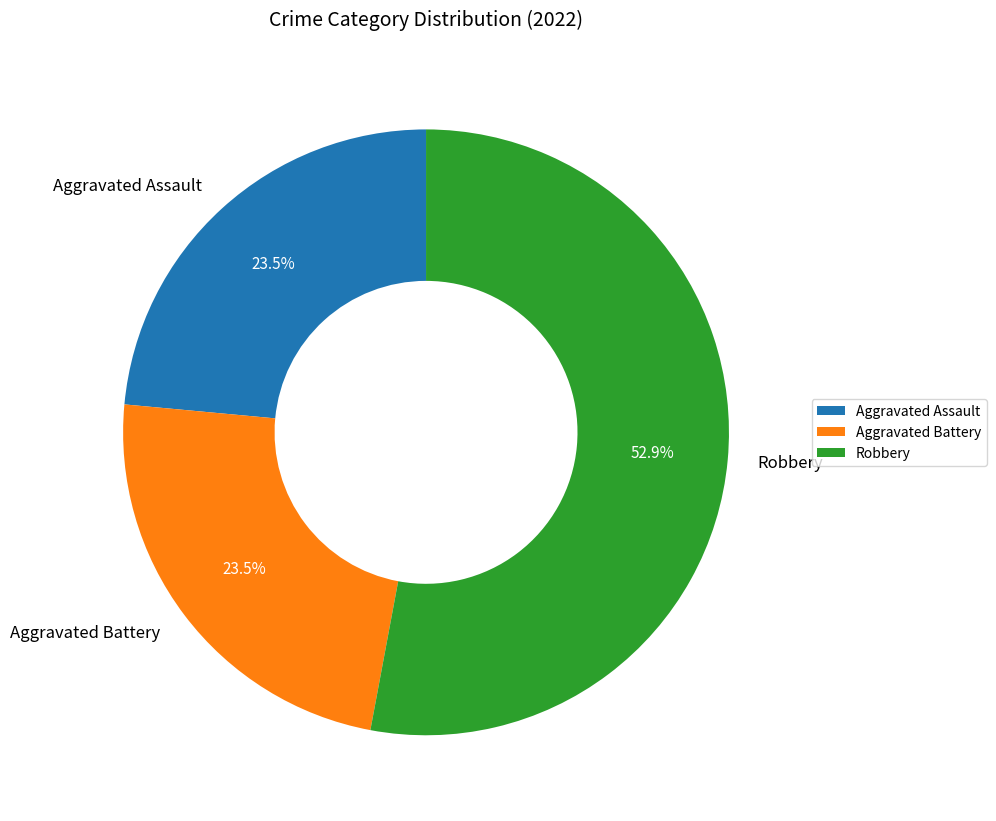

Between Robbery and Aggravated Assault, which is larger?

Robbery